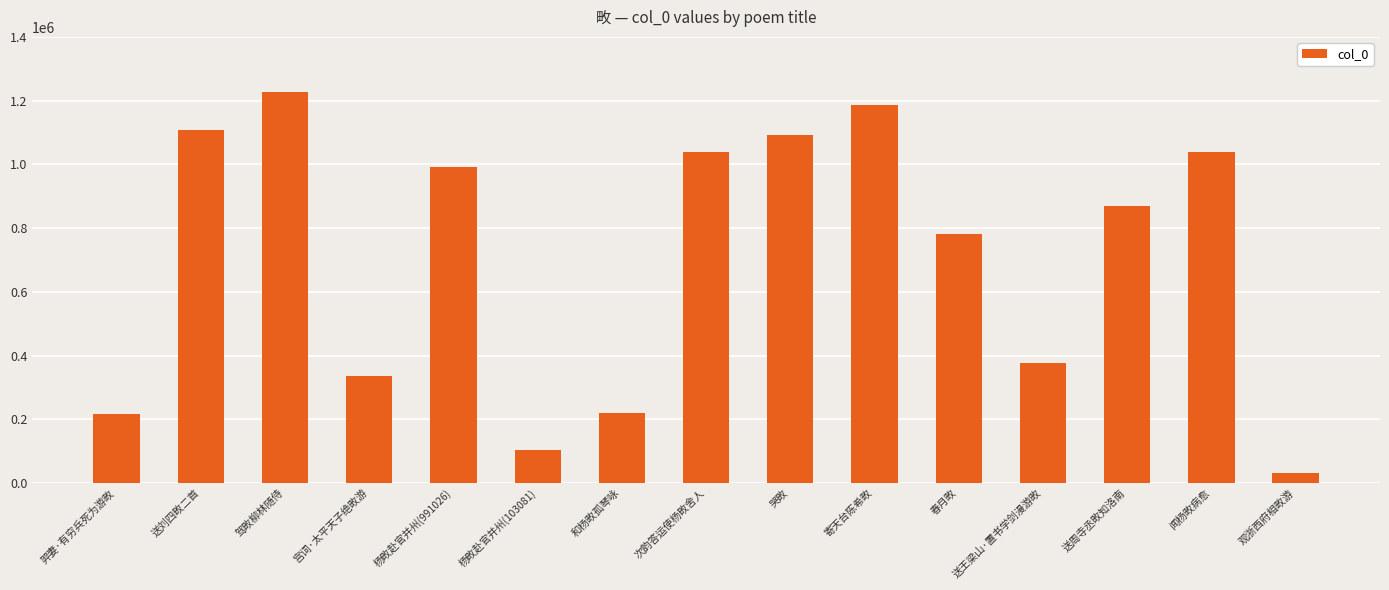

The value at 次韵答运使杨畋舍人 is 1039298. True or false?

True